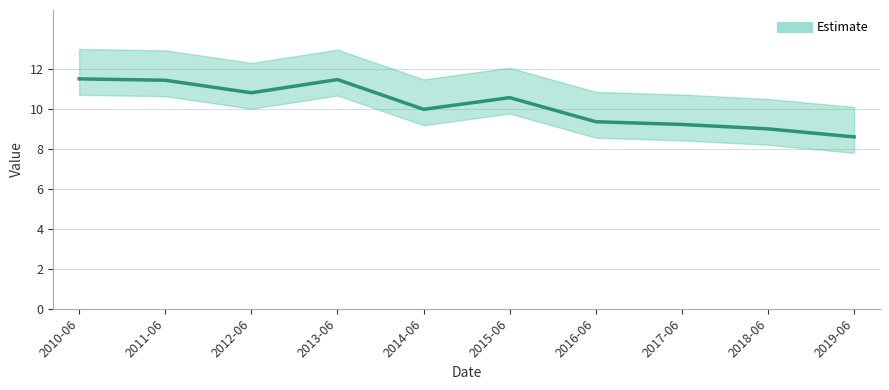

At which category does the data reach its first local peak?

2013-06